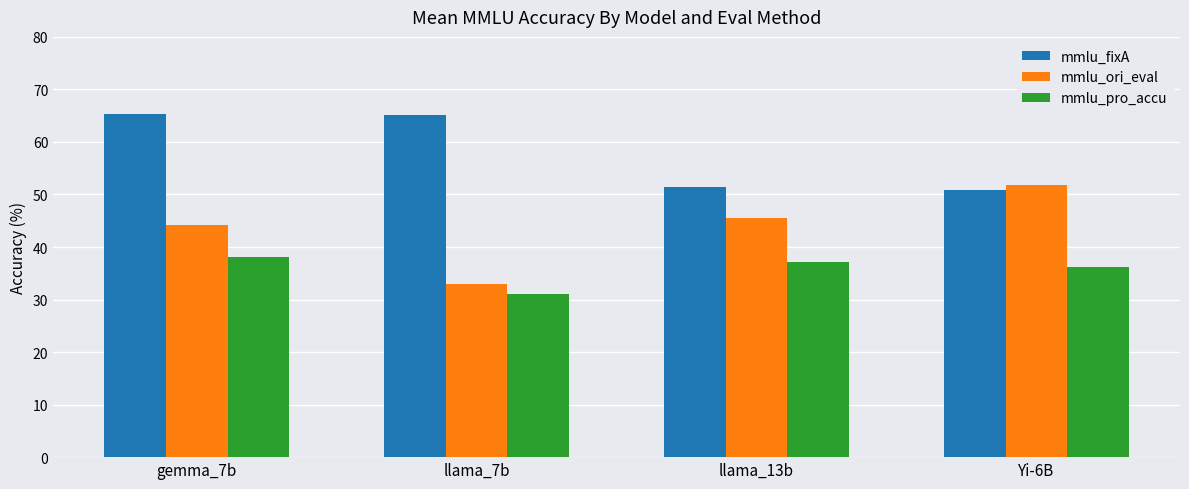

List the series in order of their peak value, lowest first.

mmlu_pro_accu, mmlu_ori_eval, mmlu_fixA